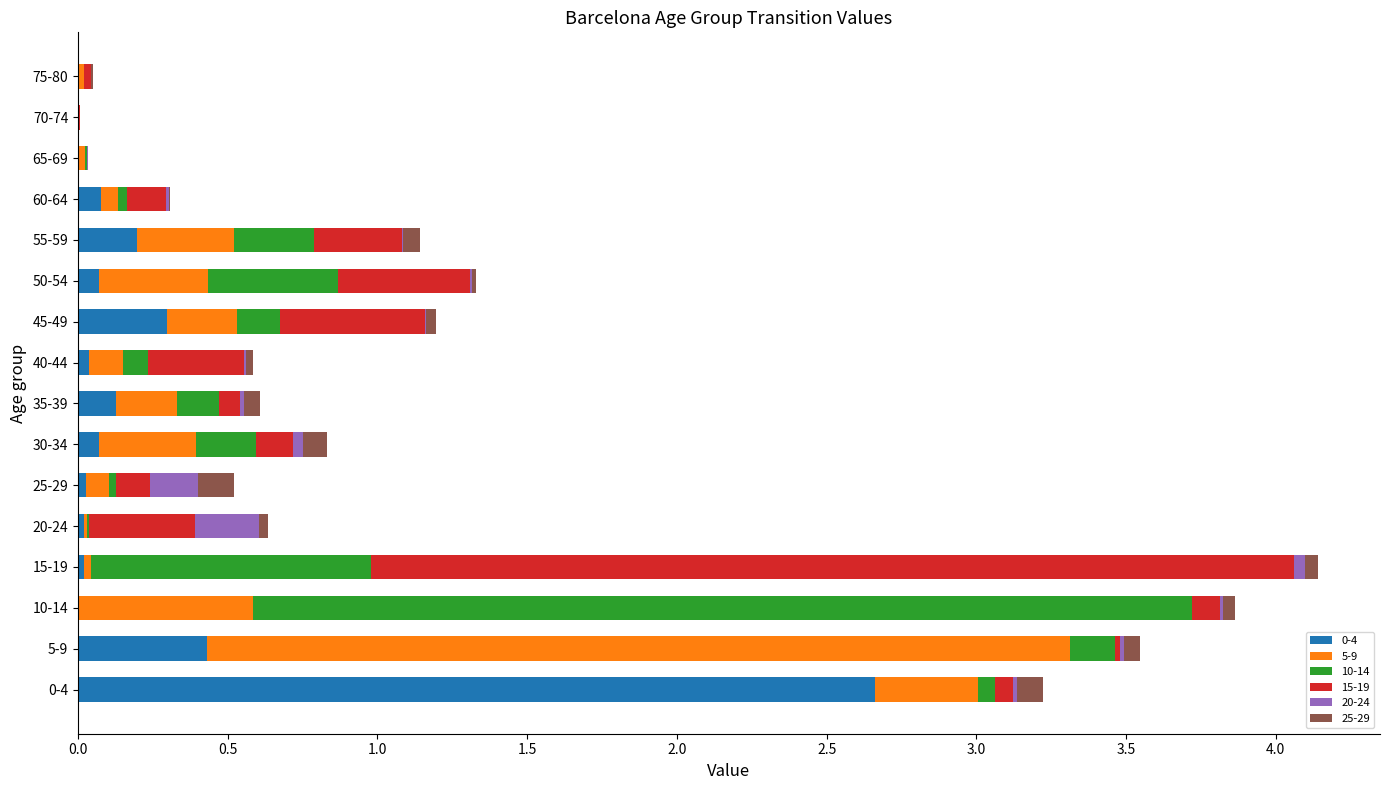

Which series has the largest total across all categories?

10-14